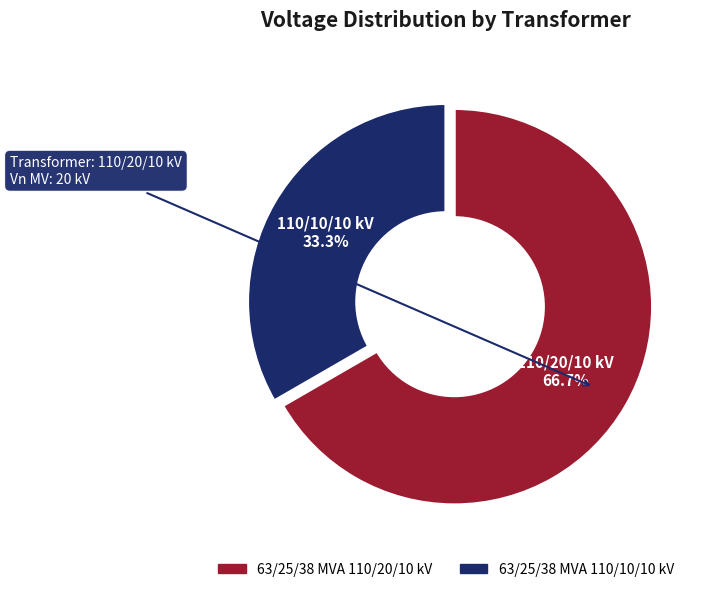

To the nearest percent, what is the difference between the largest and smallest slice percentages?

33%